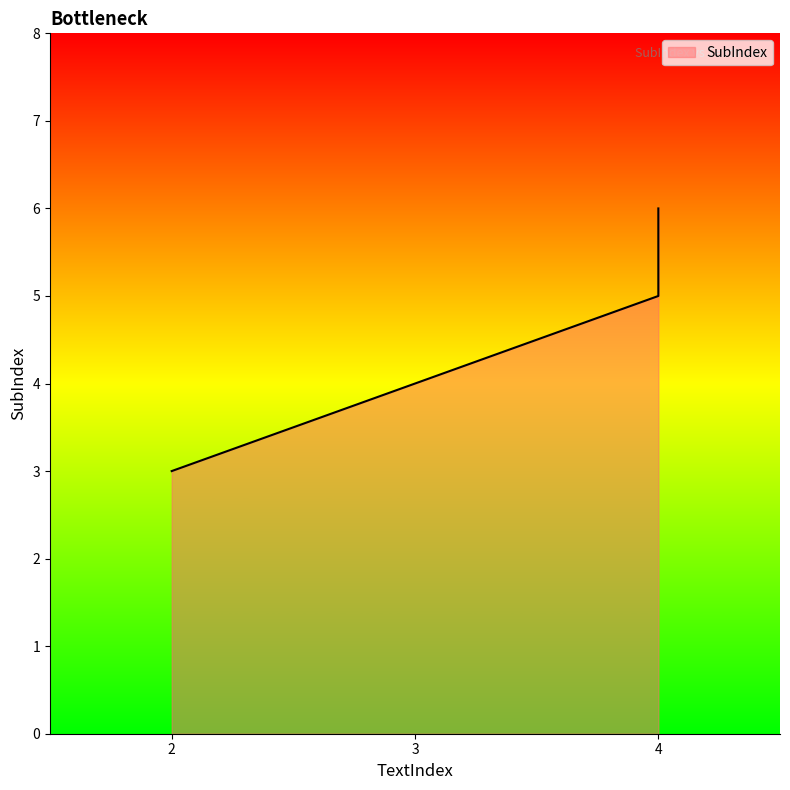

Is it true that the value at 4 is 6?

True